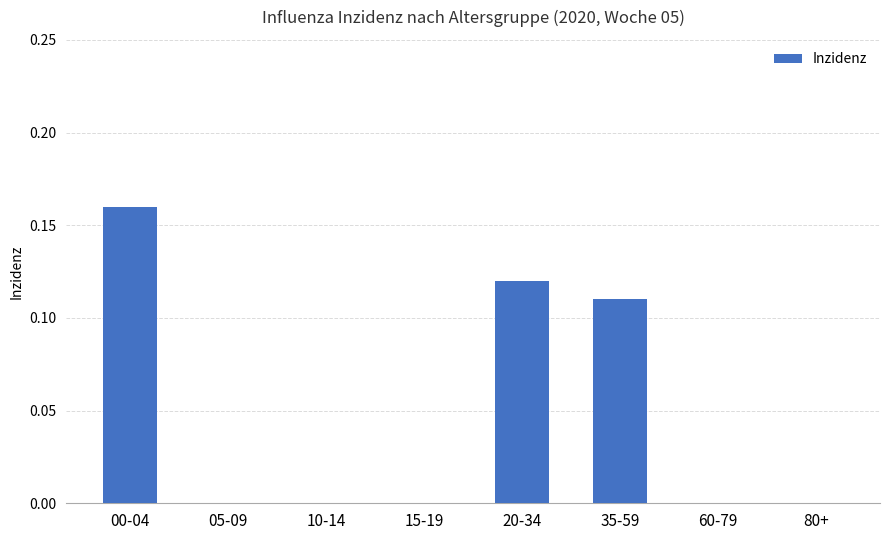

The value at 10-14 is 0.0. True or false?

True